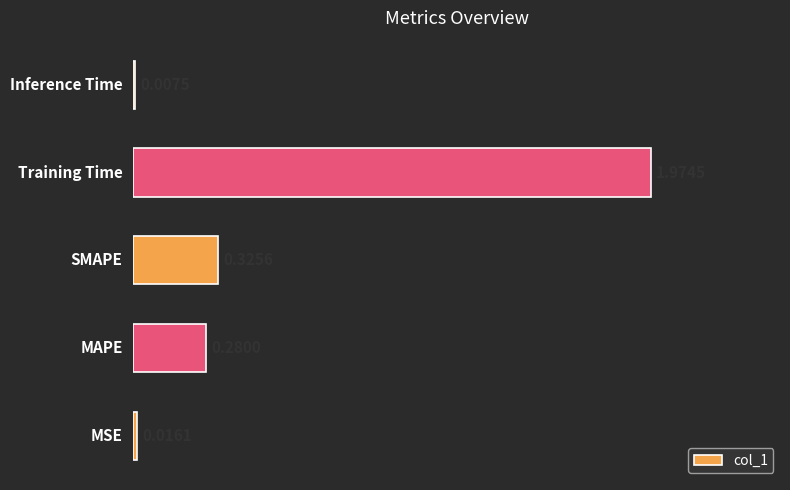

Where is the data nearest to the value 0?

Inference Time